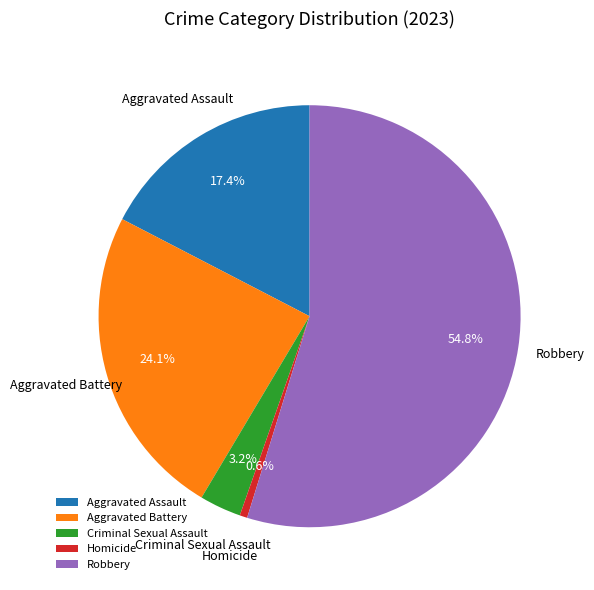

To the nearest percent, what portion does Criminal Sexual Assault represent?

3%